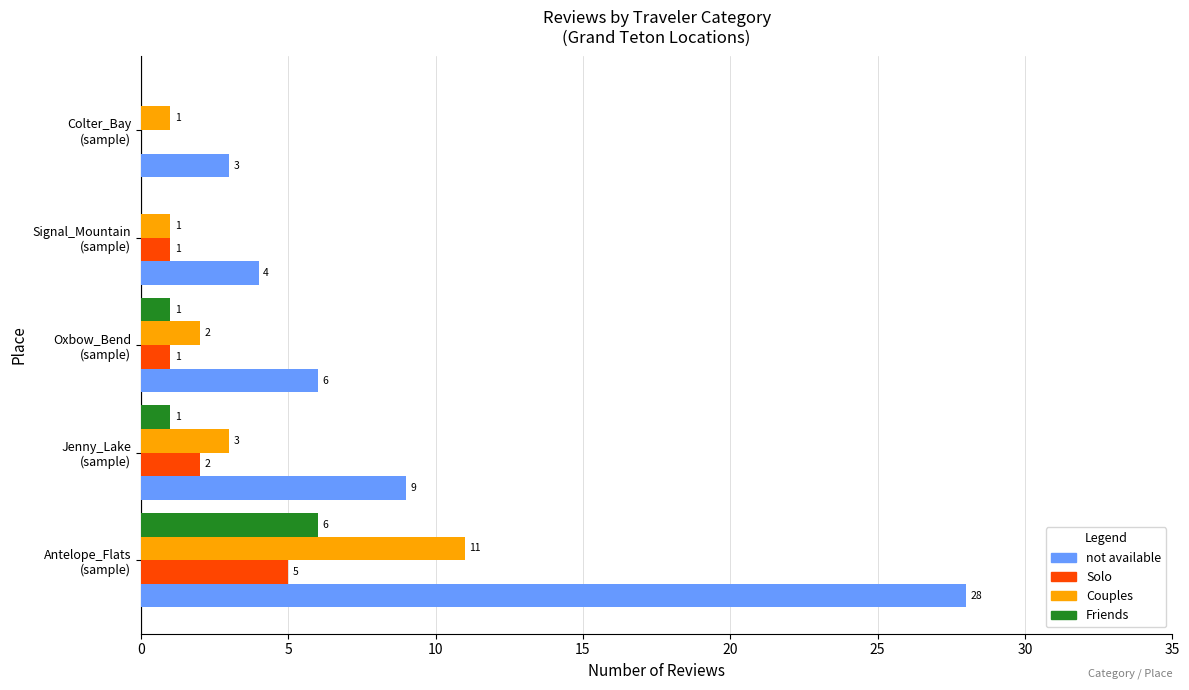

What is the maximum value shown in the chart?

28